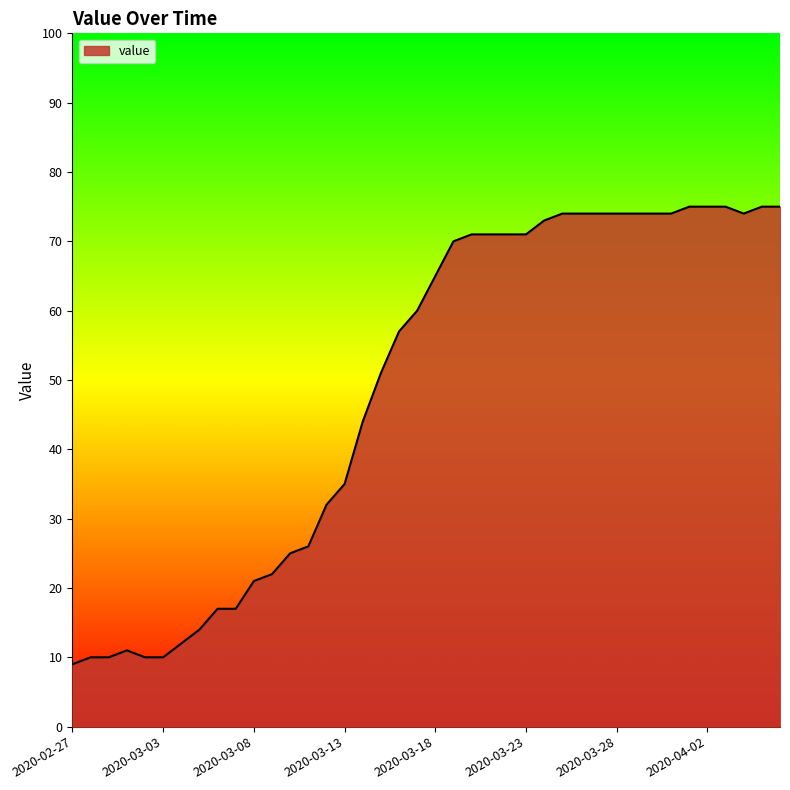

What is the maximum value shown in the chart?

75